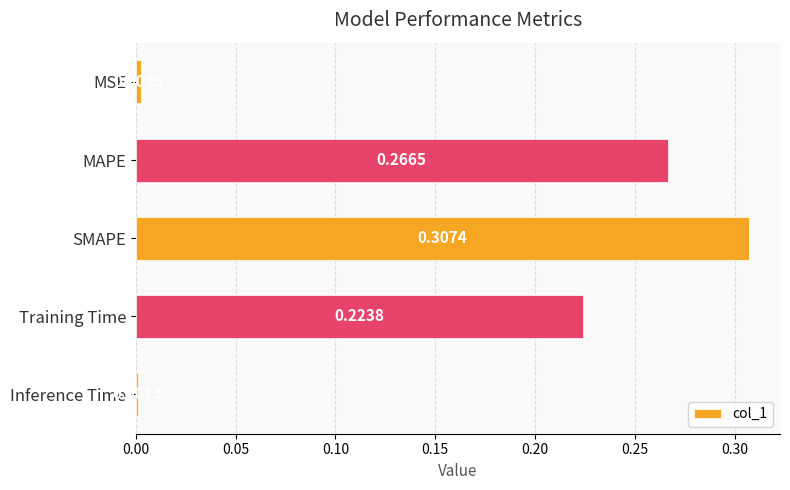

What is the label of the 1st bar from the bottom?

Inference Time